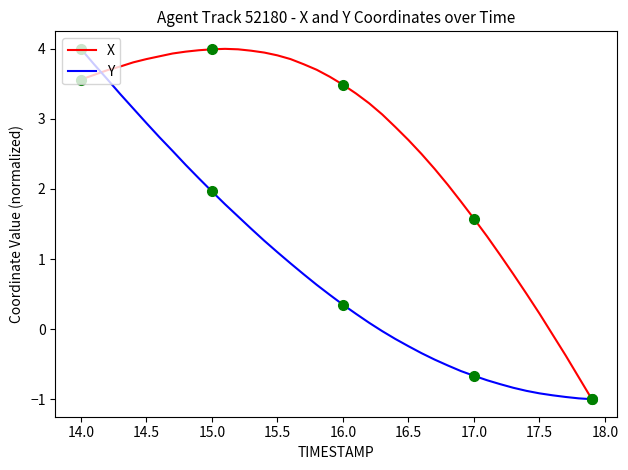

Which series has the largest total across all categories?

X